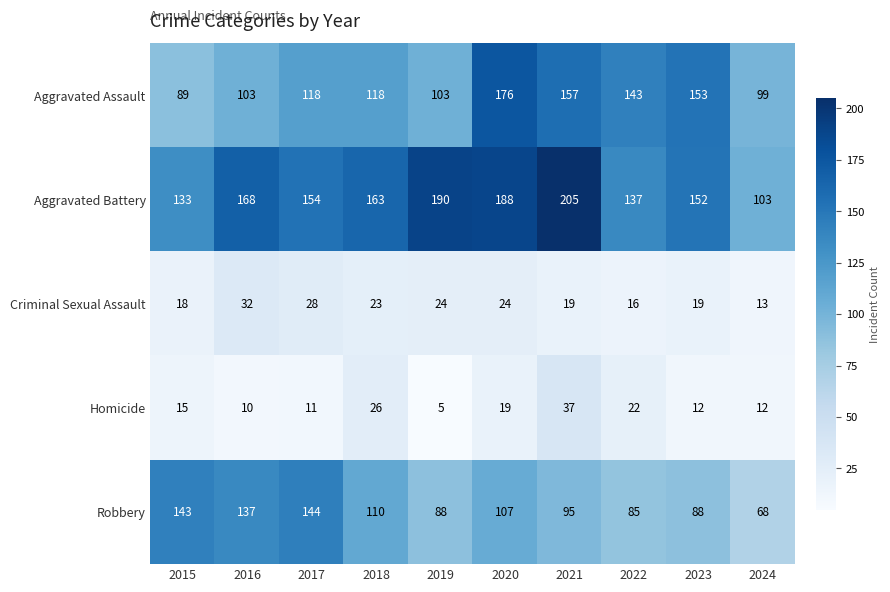

What is the total value across all series at 2022?

403